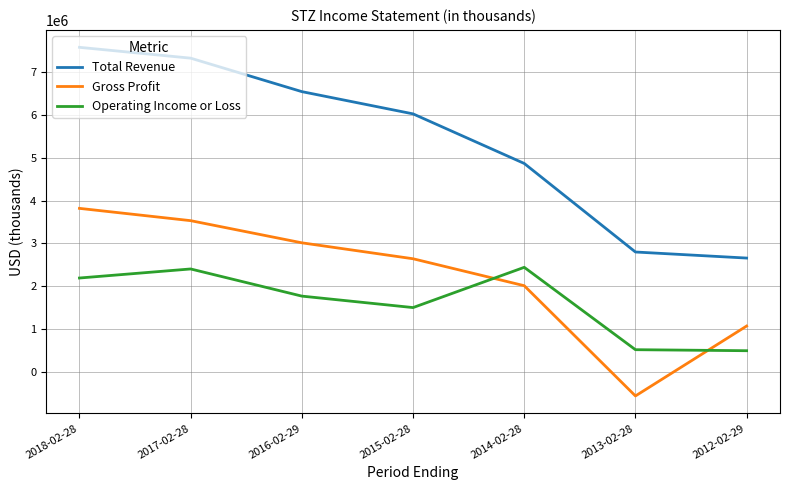

How many values in Gross Profit are above zero?

6